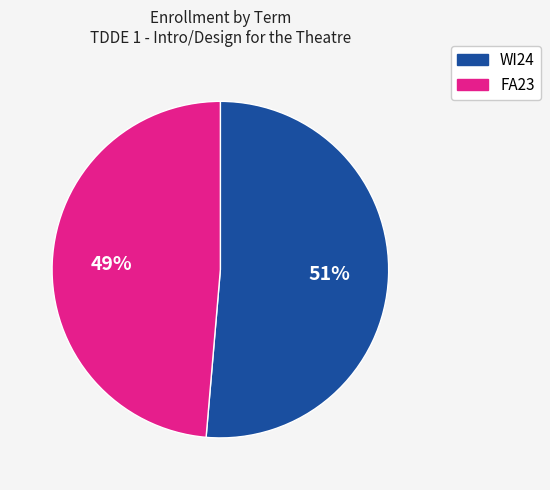

True or false: WI24 accounts for 51% of the total.

True